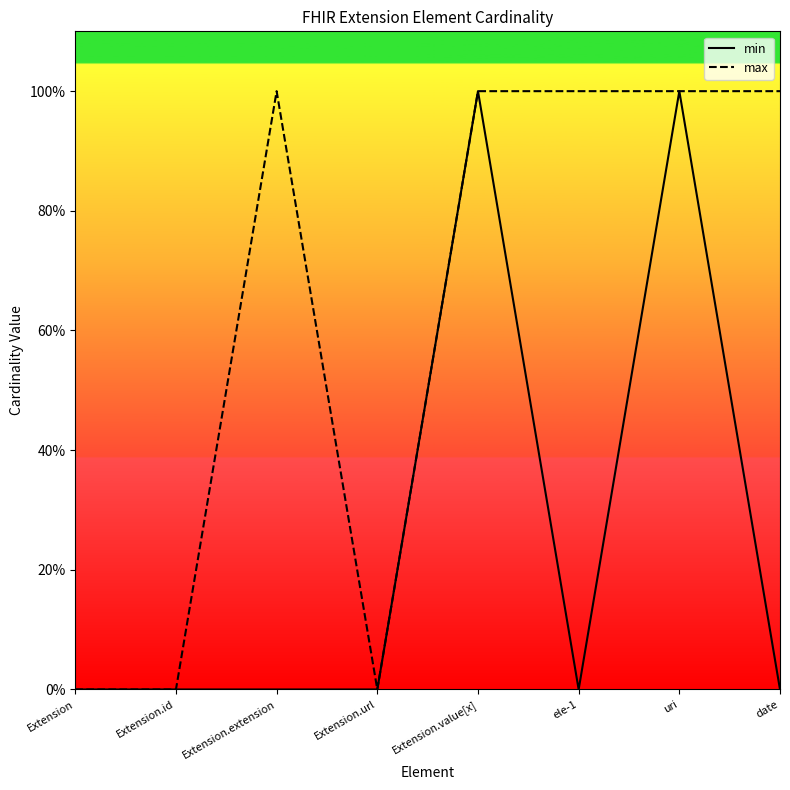

What is the sum of all min values?

2